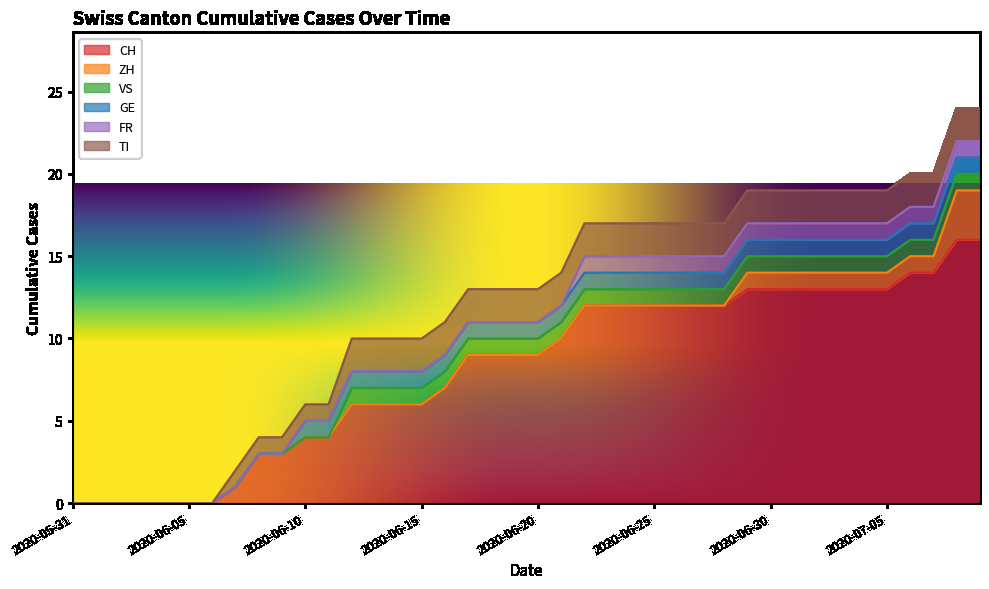

At which label does CH reach its minimum?

2020-05-31